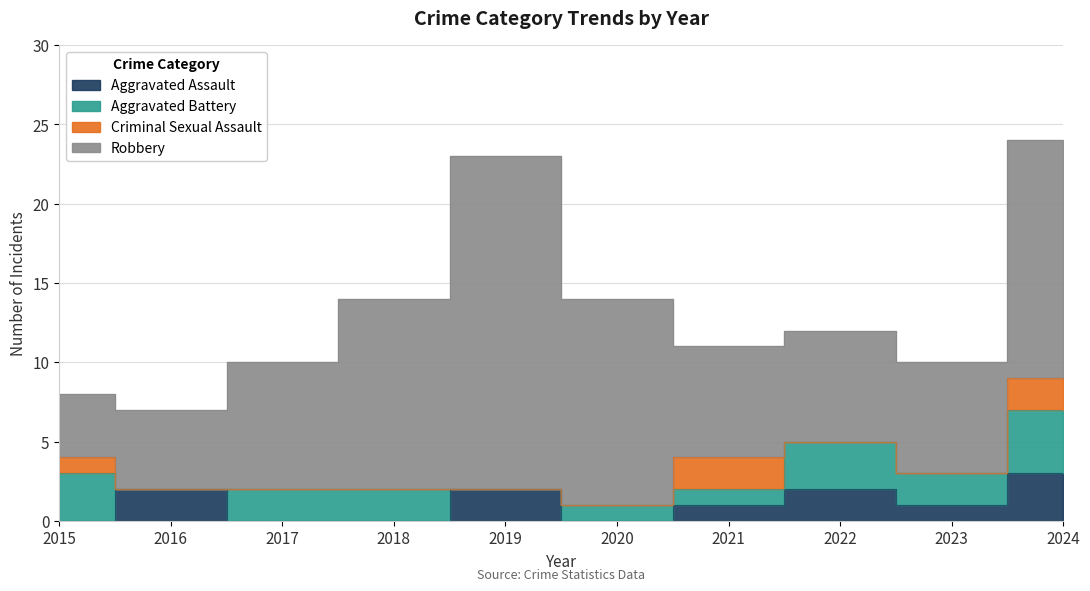

At which category does the chart reach its minimum across all series?

2015